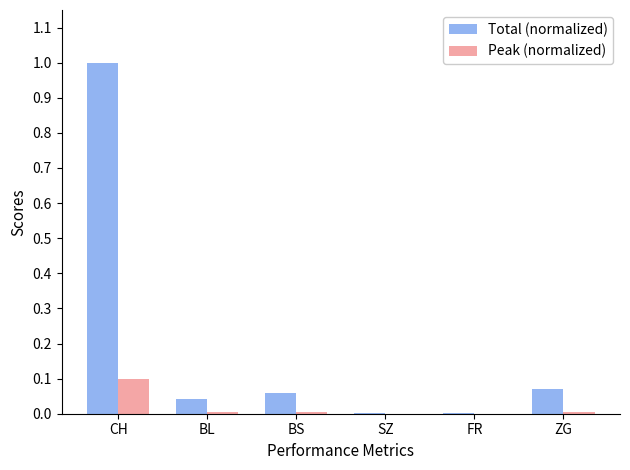

How many data points does each series have?

6